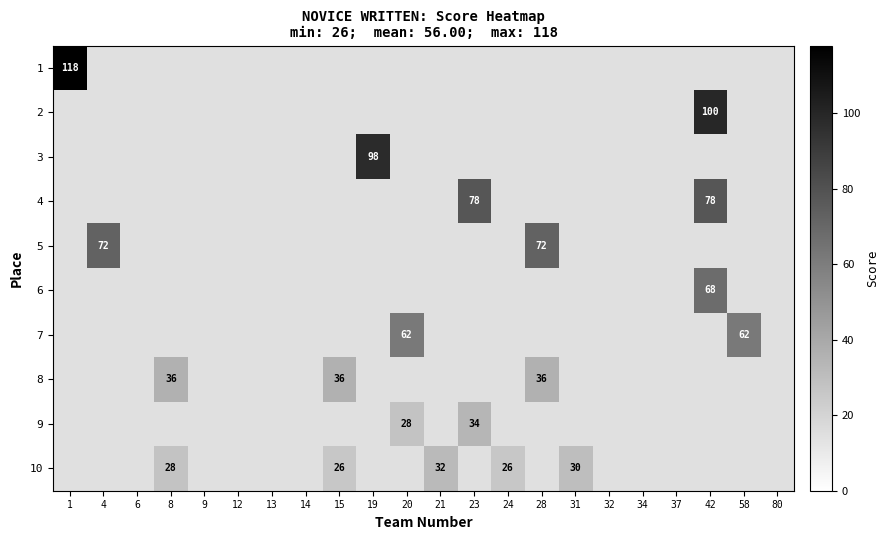

Rank the series at 32 from highest to lowest value.

1, 2, 3, 4, 5, 6, 7, 8, 9, 10